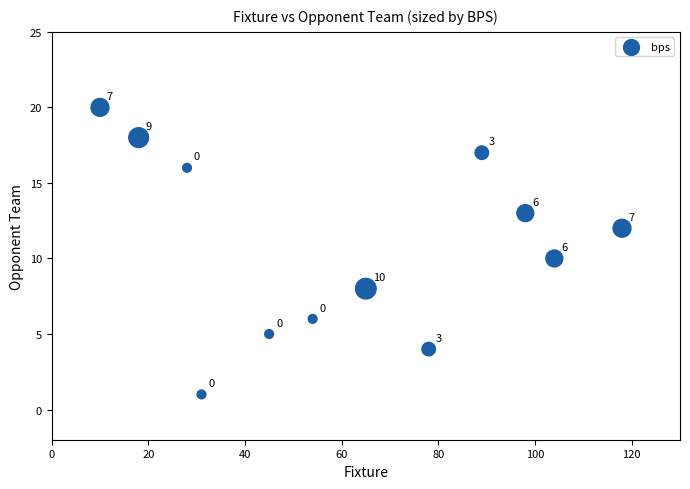

What is the average X value?

62